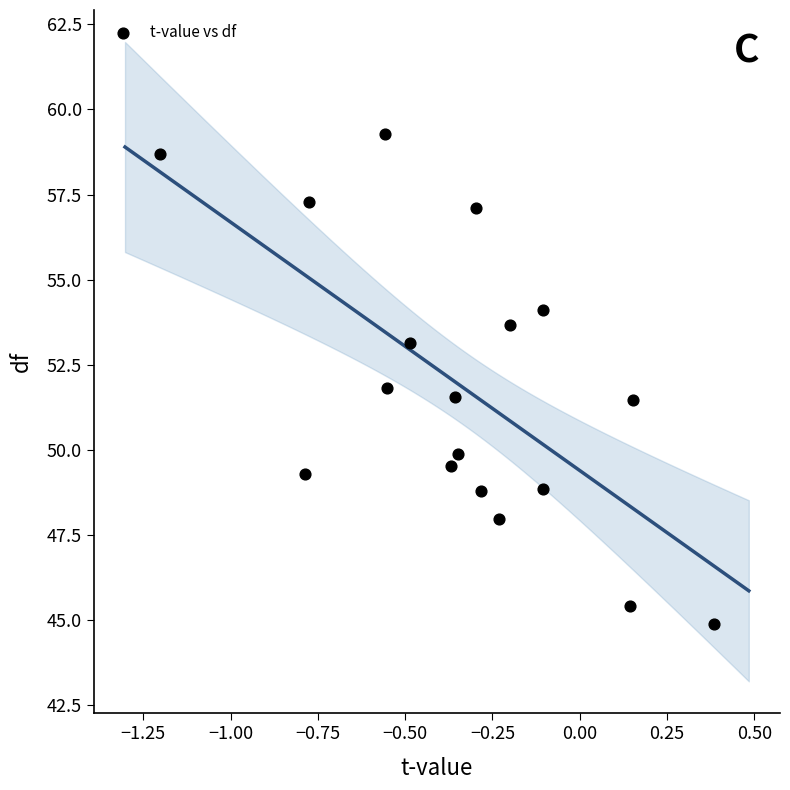

What is the range of Y values (max minus min)?

14.4